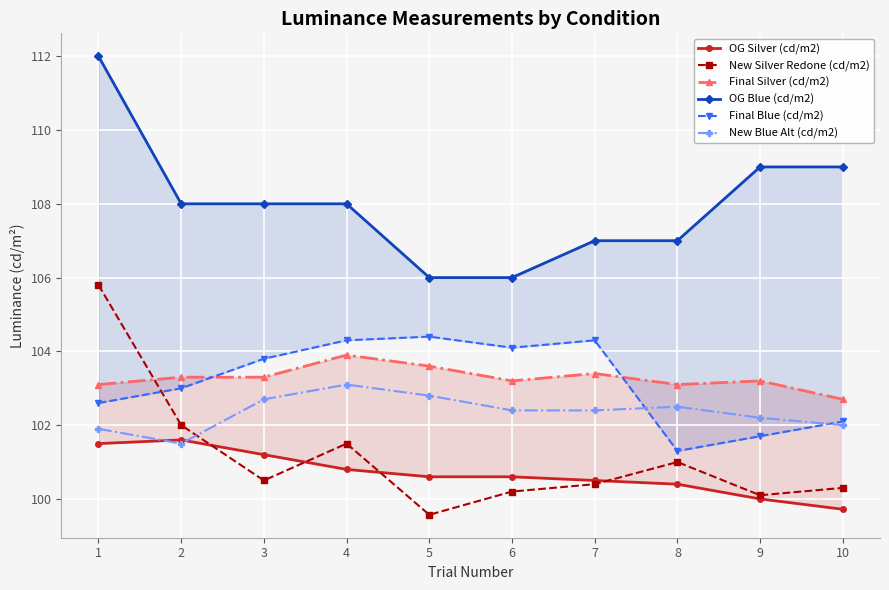

Which category has the highest value across all series?

1